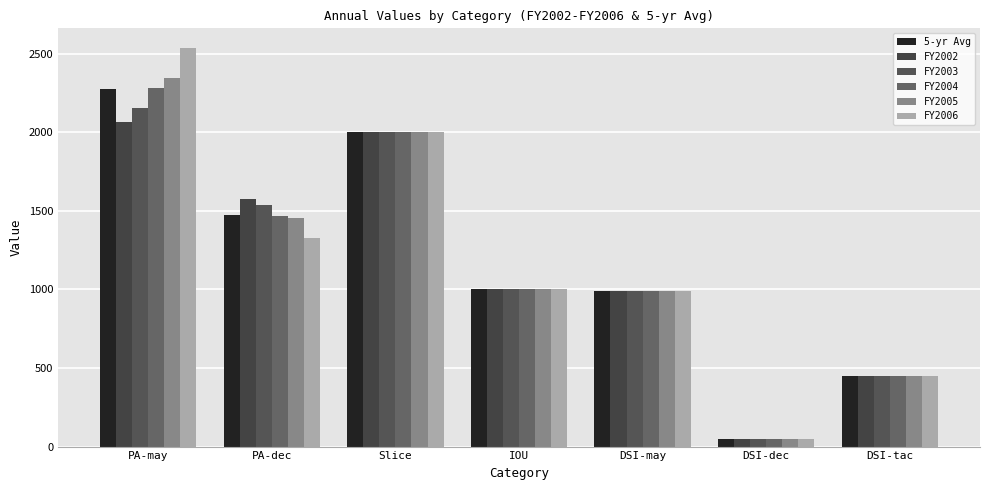

How many groups of bars are there?

7